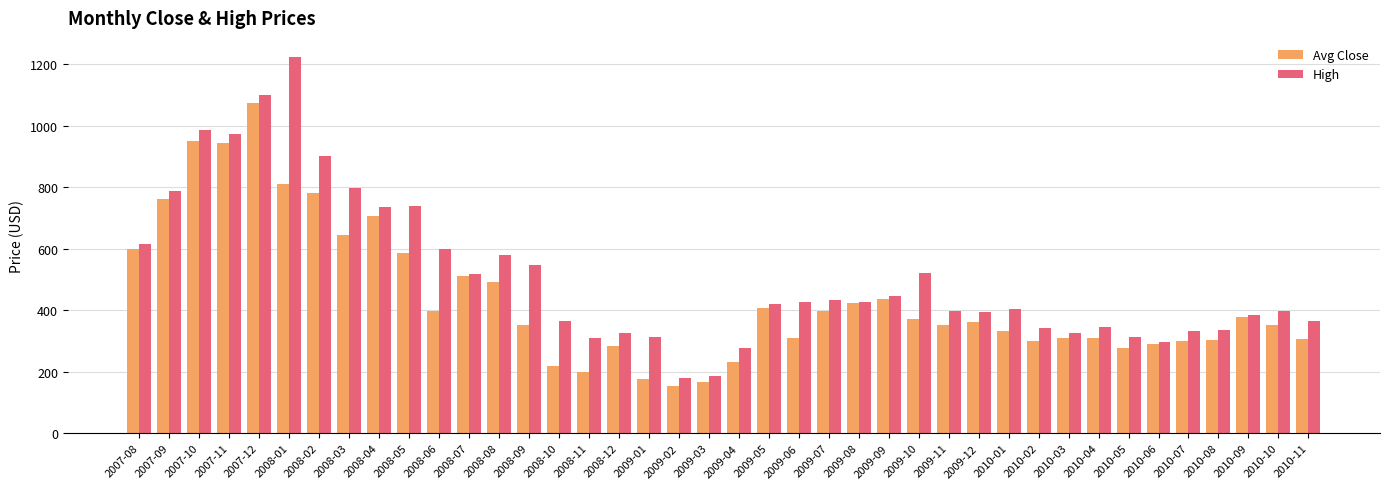

Is the value of High at 2009-03 greater than the value of Avg Close at 2010-10?

No